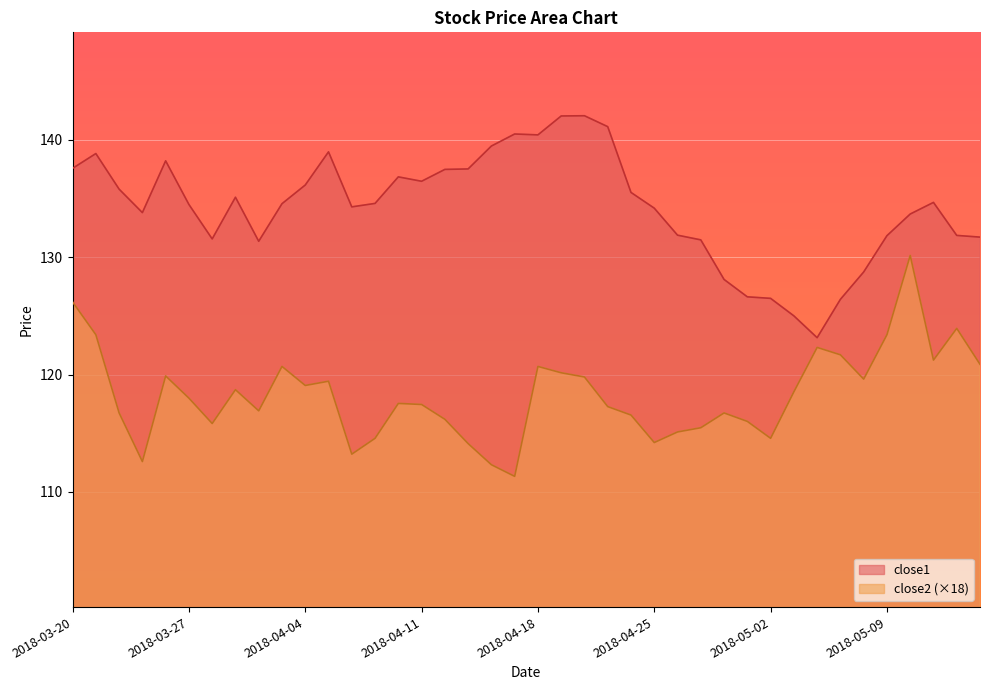

What is the average value of the close1 series?

134.2